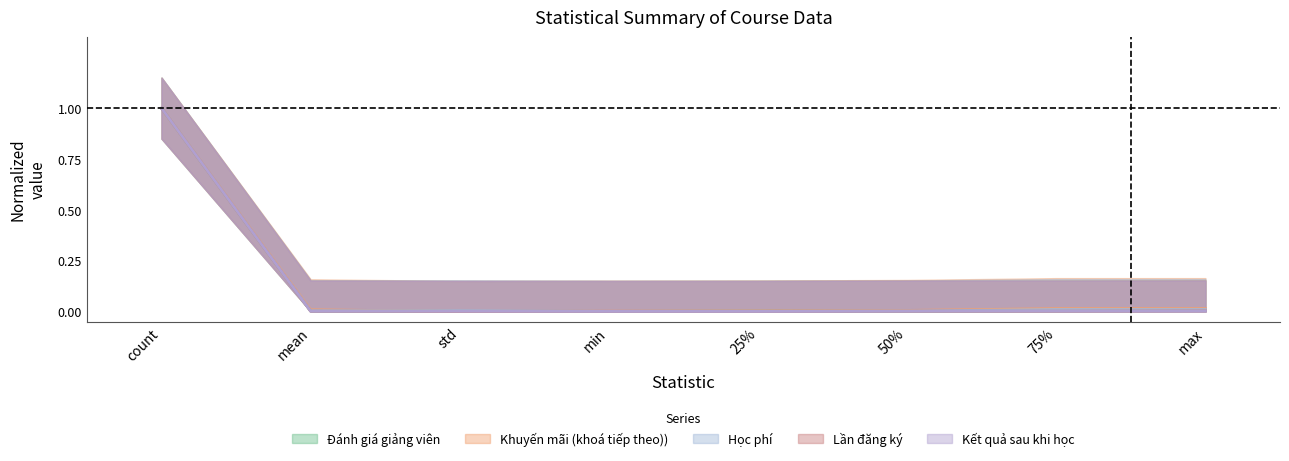

How many values in the Khuyến mãi (khoá tiếp theo)) series exceed 0?

7